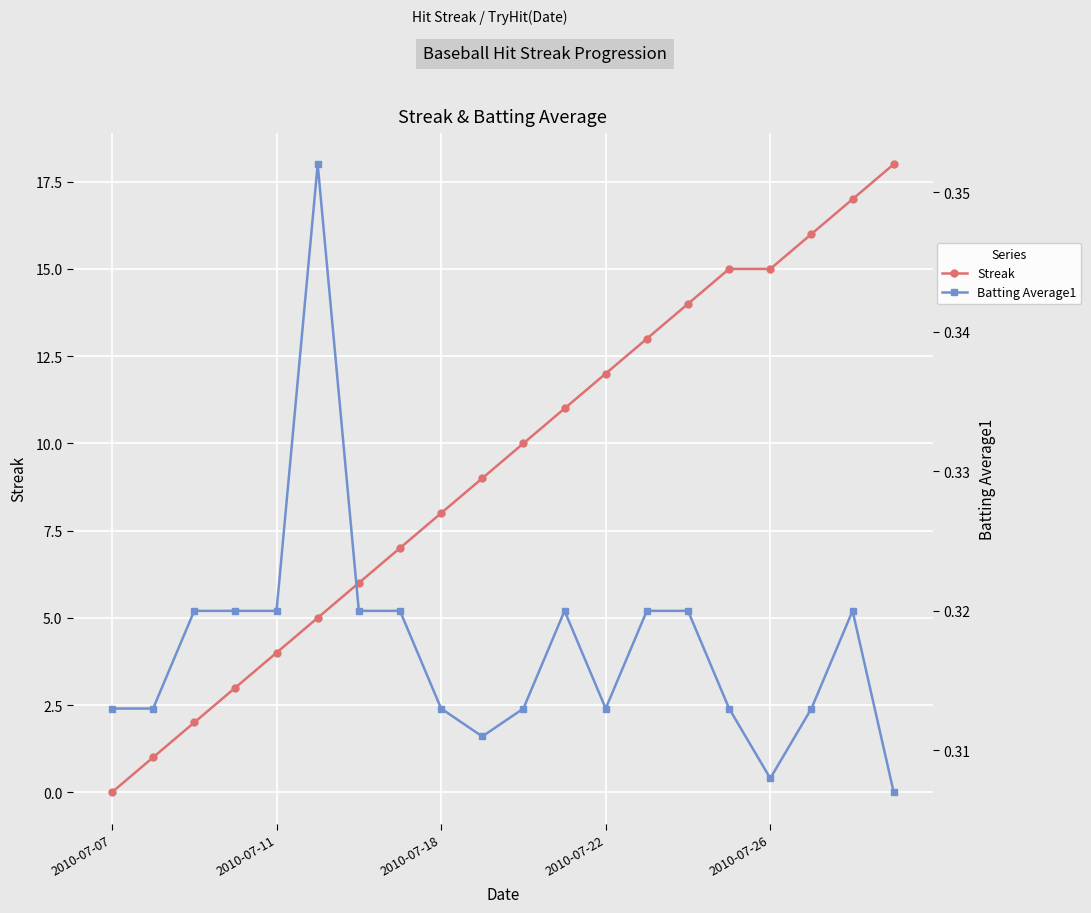

Is it true that Batting Average1 equals 0.4 at 19?

False